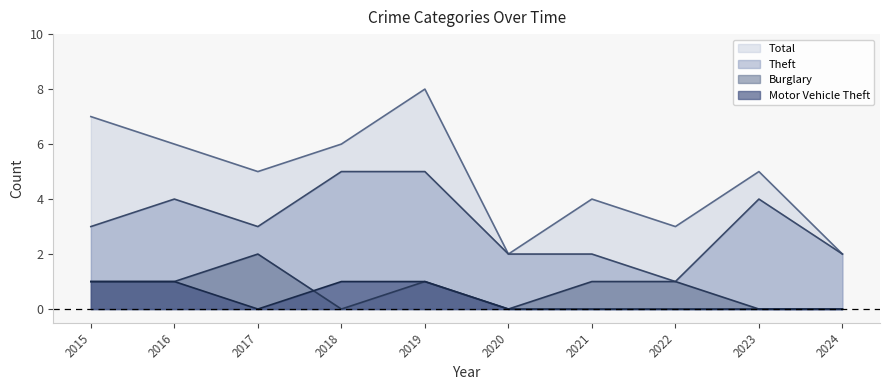

What is the difference between the Theft values at 2015 and 2021?

1